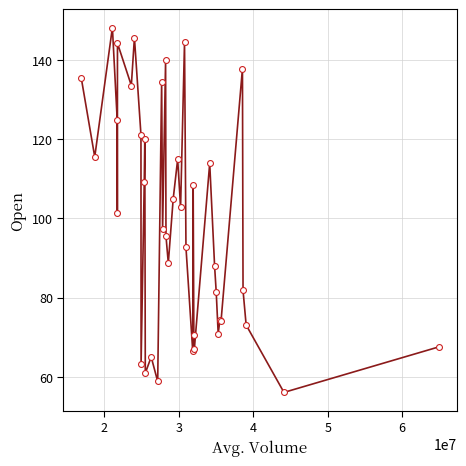

What is the smallest value displayed?

56.1